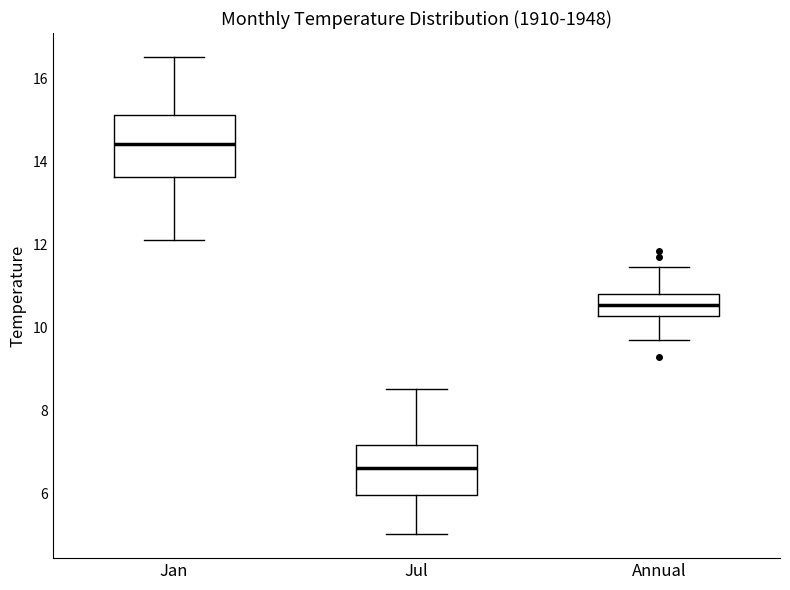

Where is the lower edge of the box for Annual on the y-axis? The values are not printed on the chart, so give them approximately, as read against the axis.

10.2